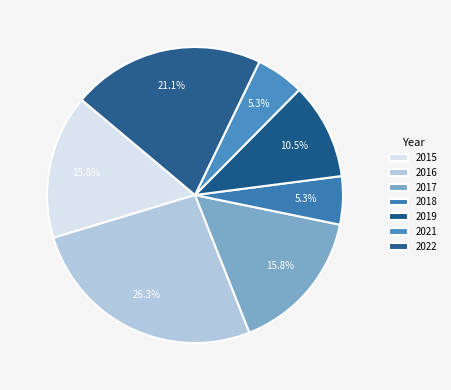

To the nearest percent, what percentage of the pie is 2019?

11%